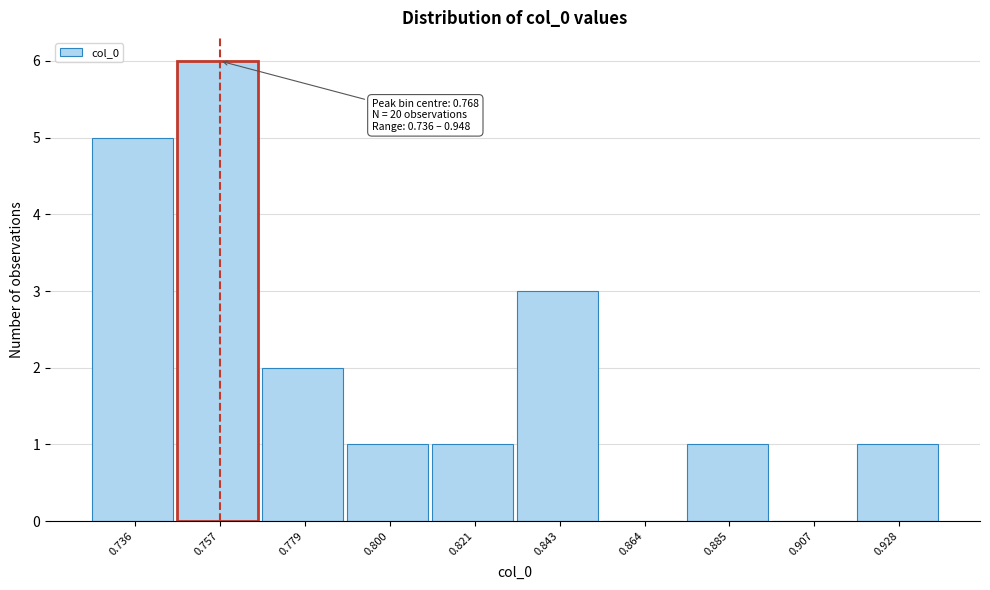

Reading left to right, what are all the values shown in this chart?

0.736=5	0.757=6	0.779=2	0.800=1	0.821=1	0.843=3	0.864=0	0.885=1	0.907=0	0.928=1